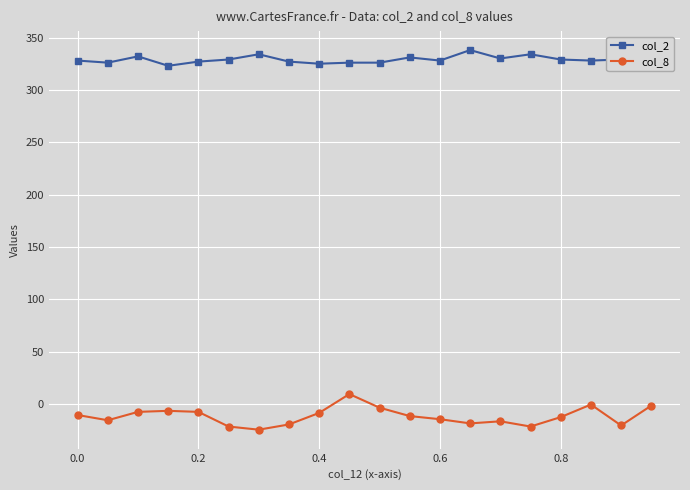

What is the sum of all col_2 values?

6578.0